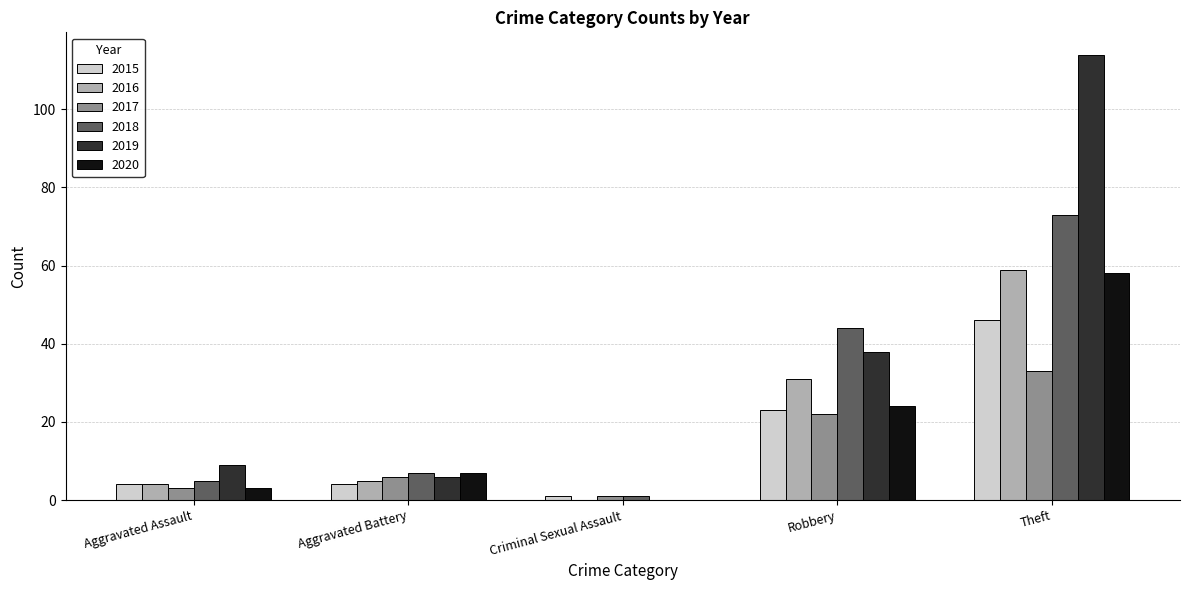

At which category does the chart reach its peak across all series?

Theft